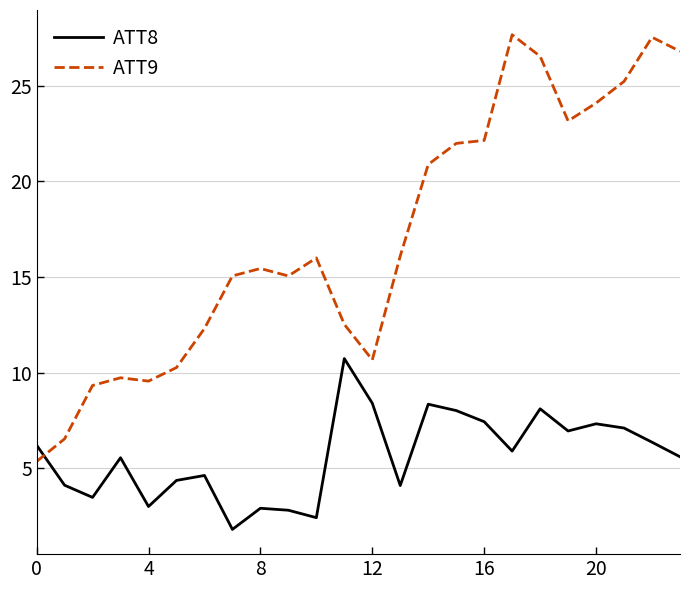

What is the maximum value shown in the chart?

27.7